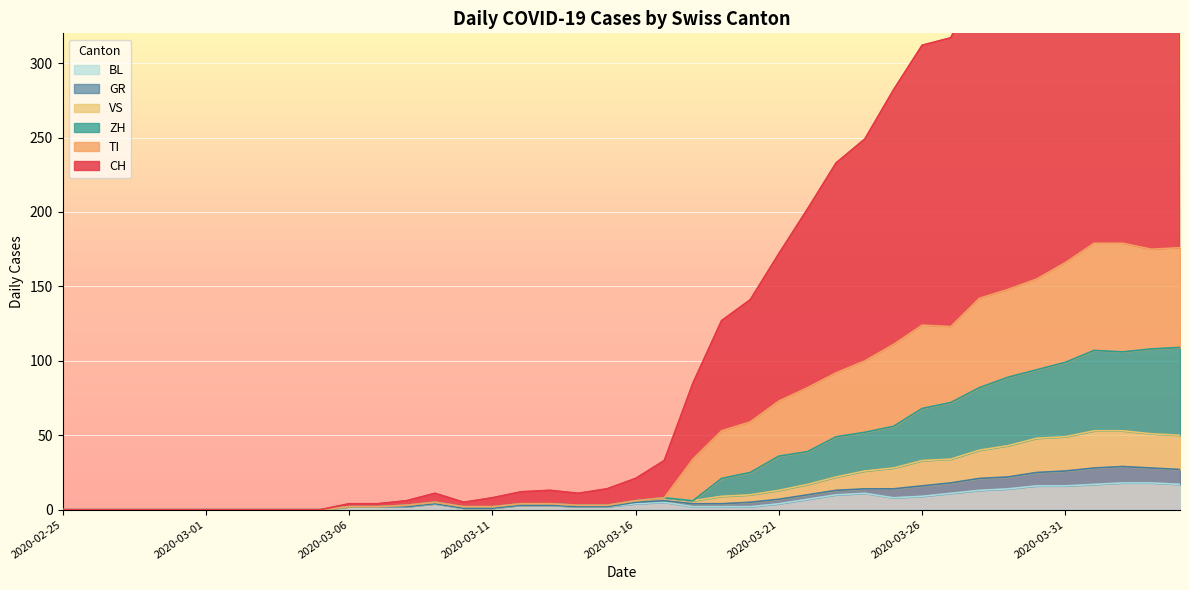

Where is the first local maximum for TI?

2020-03-09